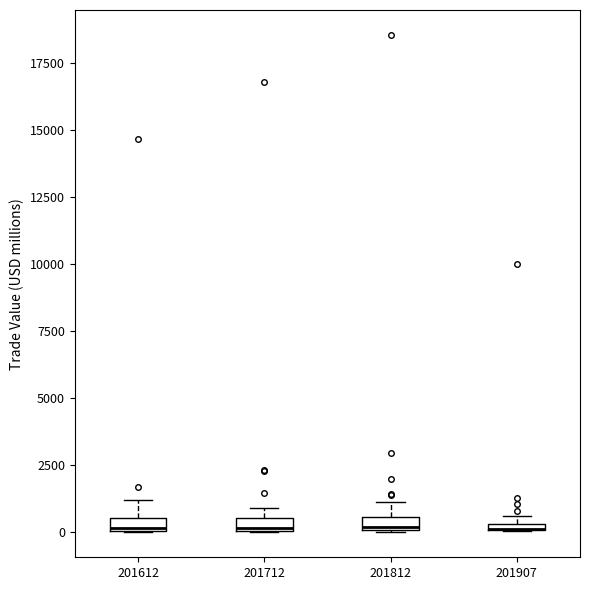

Where does the upper whisker of the box at x = 201612 end on the y-axis? The values are not printed on the chart, so give them approximately, as read against the axis.

1000